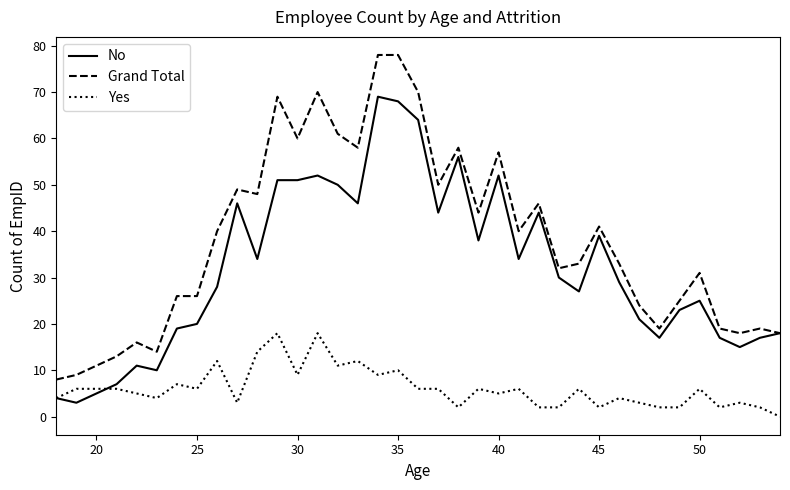

True or false: Yes and Grand Total intersect in this chart.

False